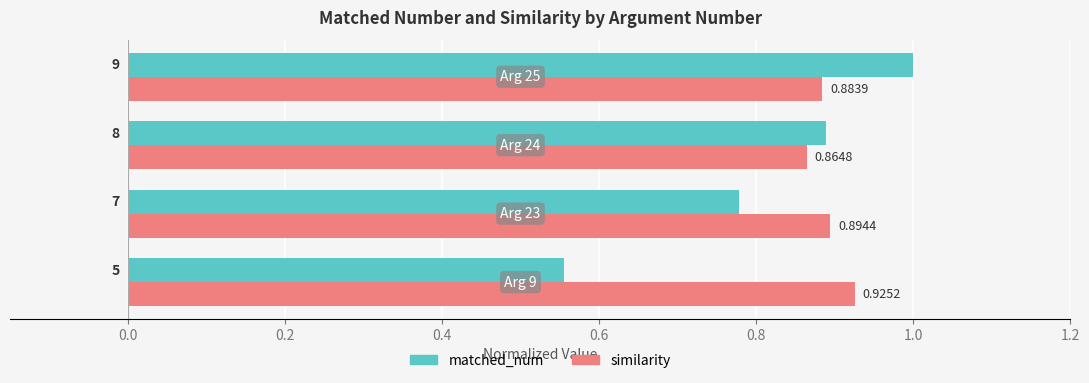

Rank the series by their maximum value, from highest to lowest.

matched_num, similarity